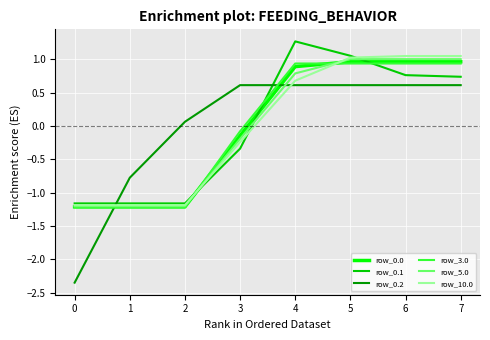

What is the maximum value shown in the chart?

1.3